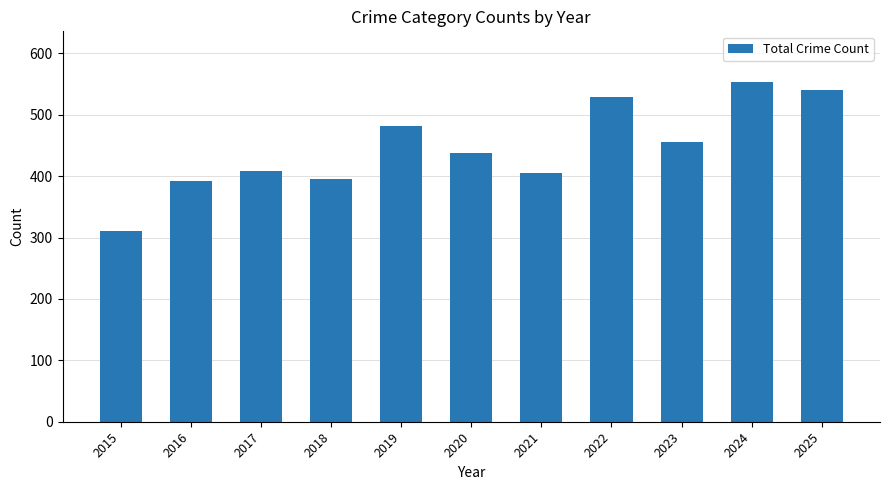

Approximately how many times larger is the value at 2018 compared to 2021?

1.0